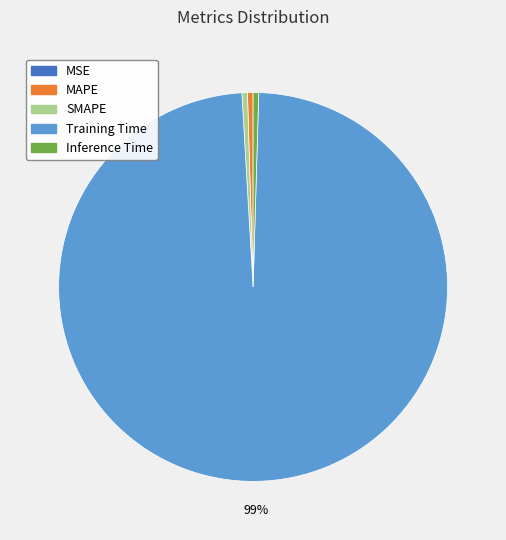

Does any single category account for the majority?

Yes